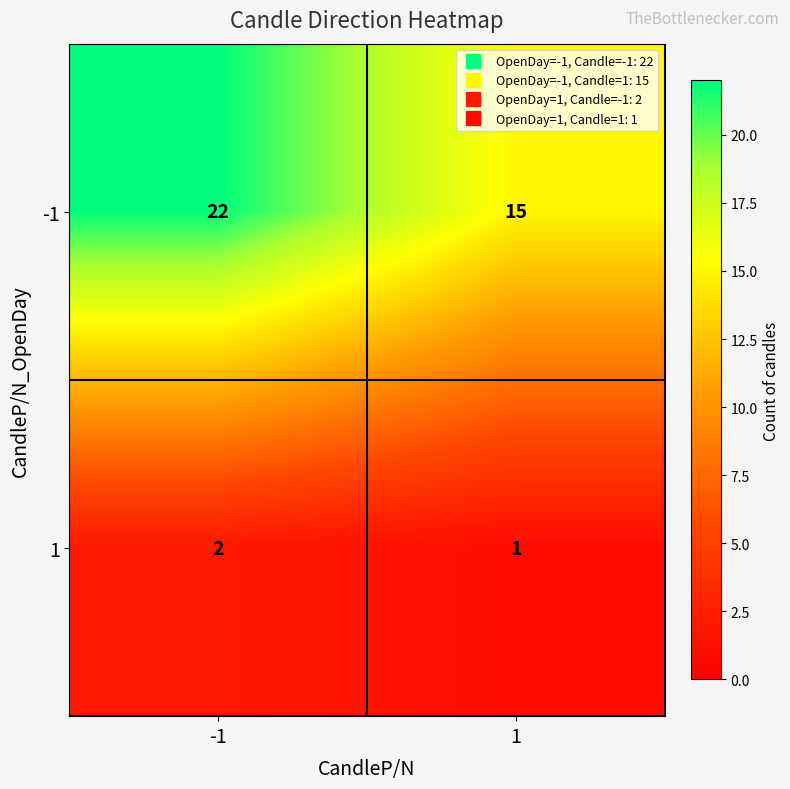

Reading right to left, extract all data points from this chart.

-1: 15	22
1: 1	2